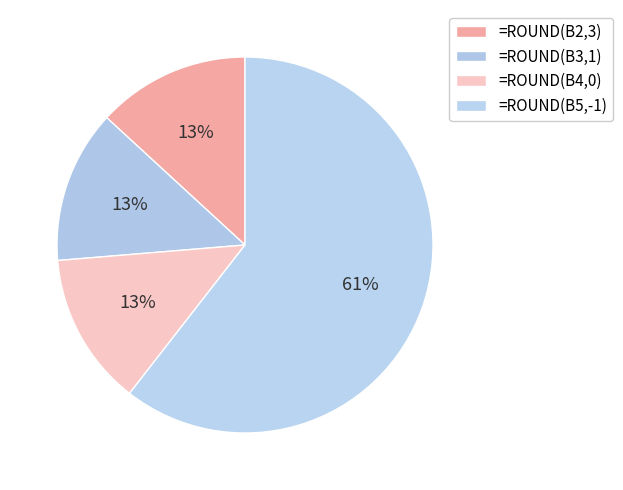

What is the change in value from =ROUND(B4,0) to =ROUND(B5,-1)?

+44444.0